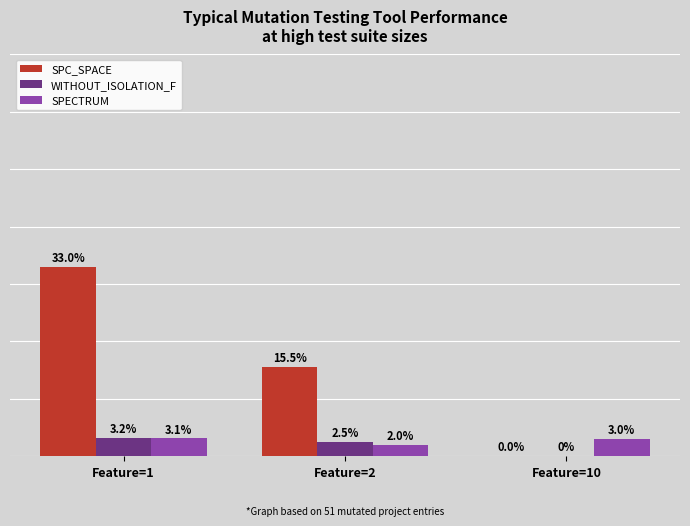

Which series has the largest range (max minus min)?

SPC_SPACE